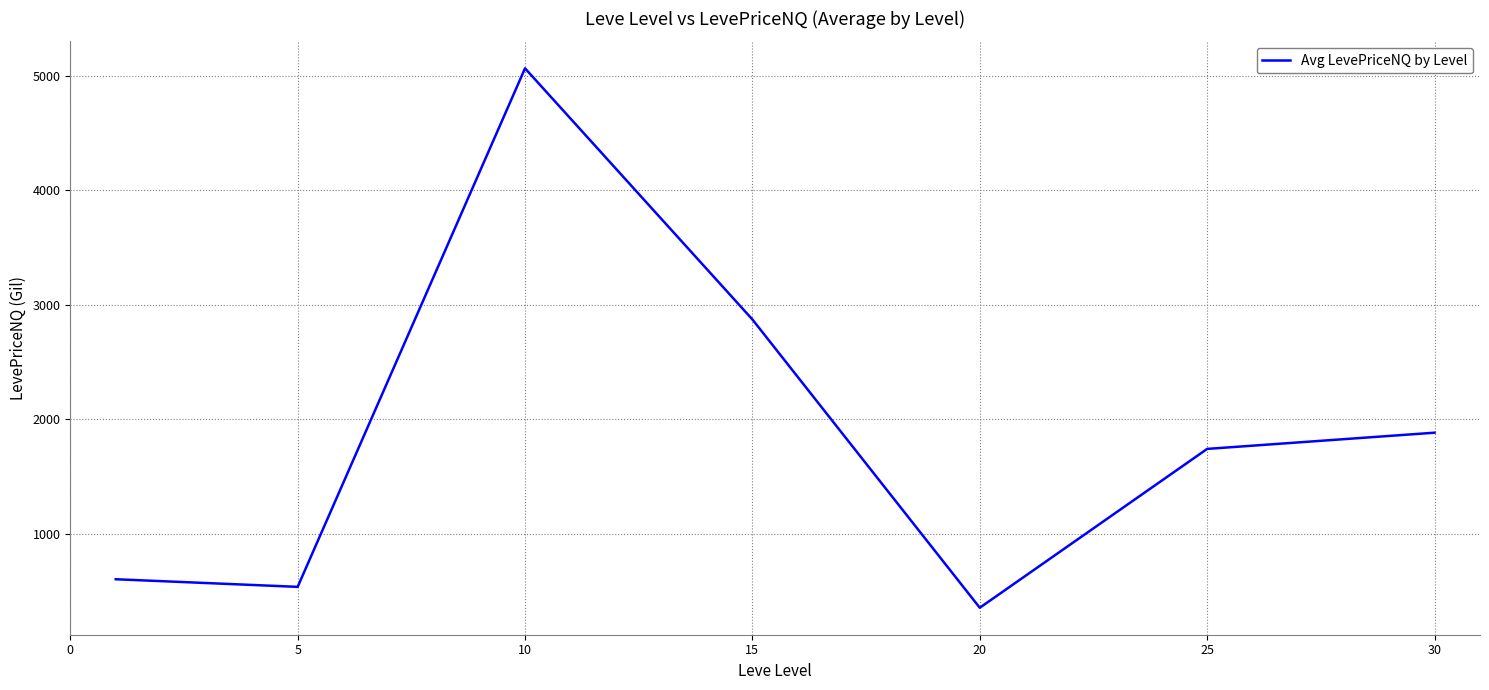

How many values exceed 1742?

4